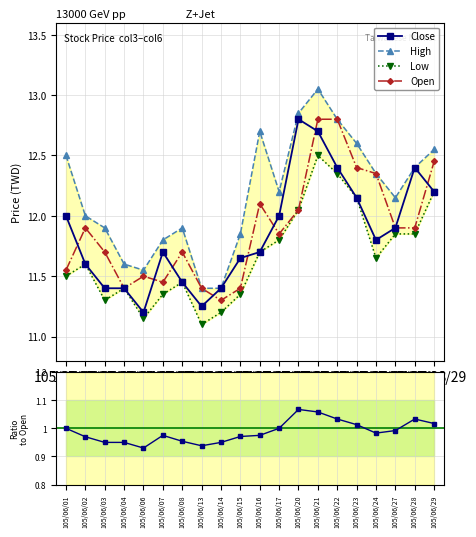

What value does the Open series have at 105/06/02?

11.9